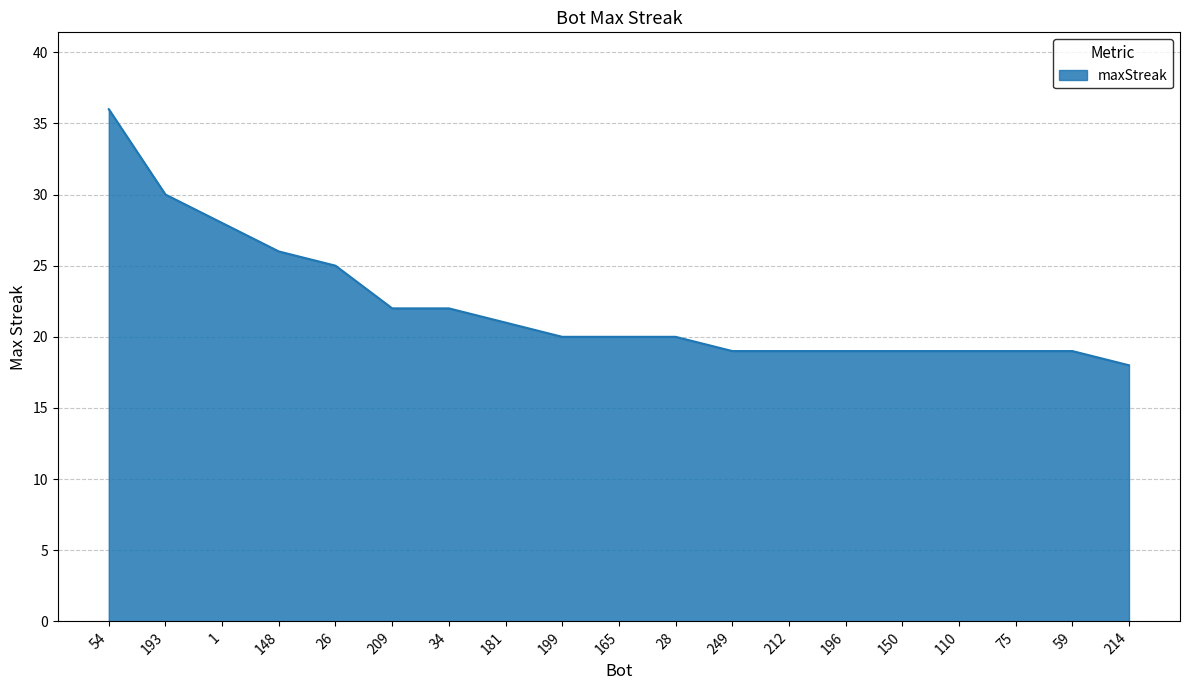

Reading left to right, list all the values displayed in this chart.

54=36	193=30	1=28	148=26	26=25	209=22	34=22	181=21	199=20	165=20	28=20	249=19	212=19	196=19	150=19	110=19	75=19	59=19	214=18